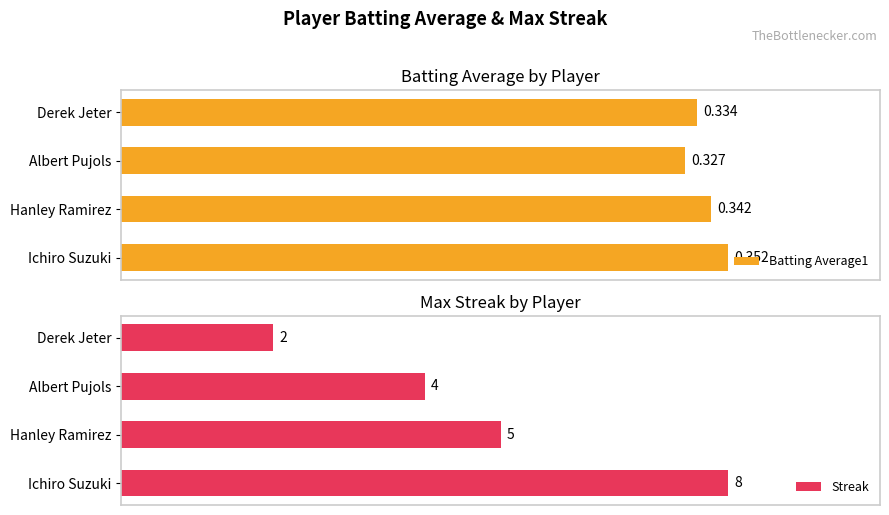

What is the average value of the Batting Average1 series?

0.3